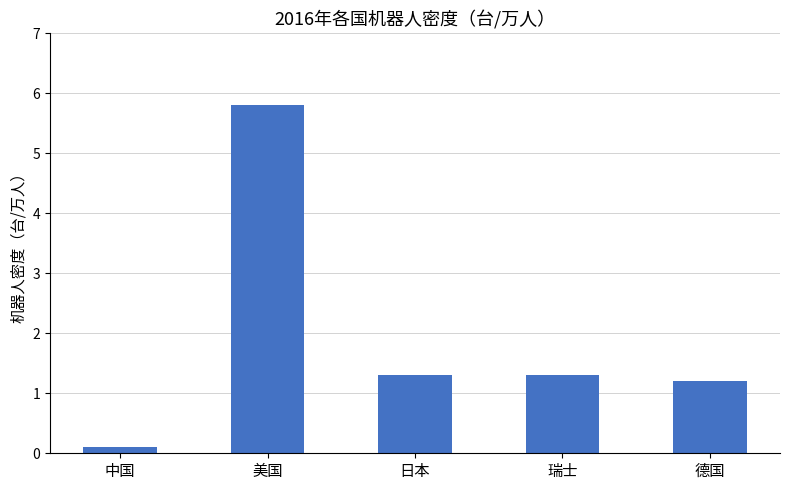

The chart shows a value of 1.8 at 瑞士. True or false?

False